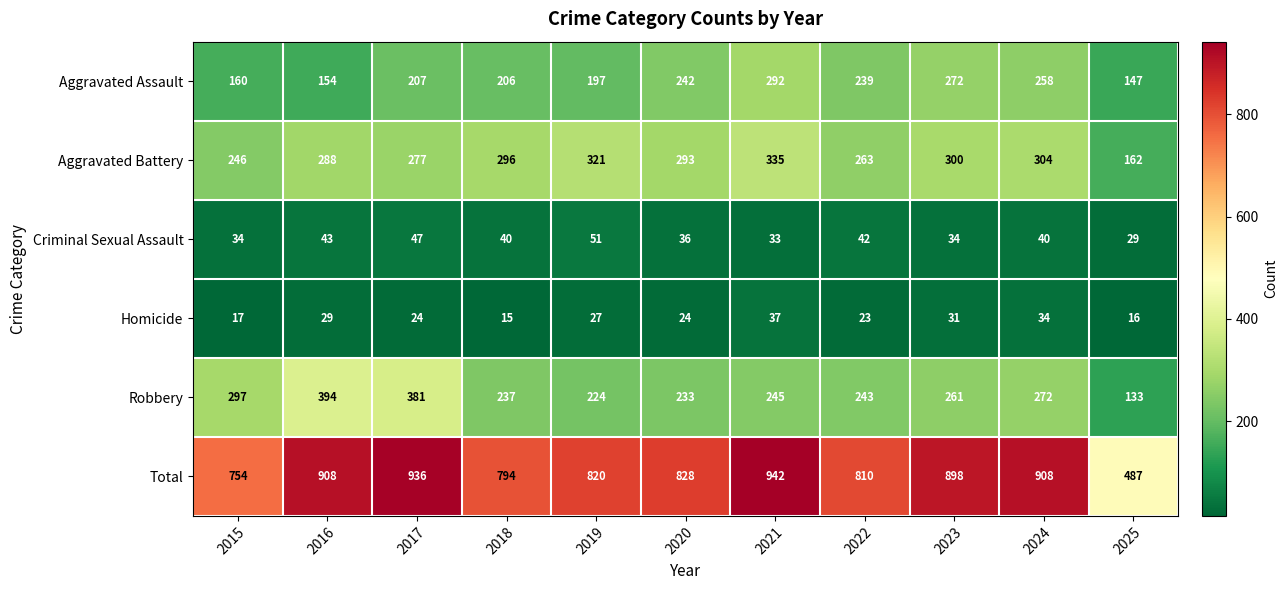

Count the number of data series in this chart.

6